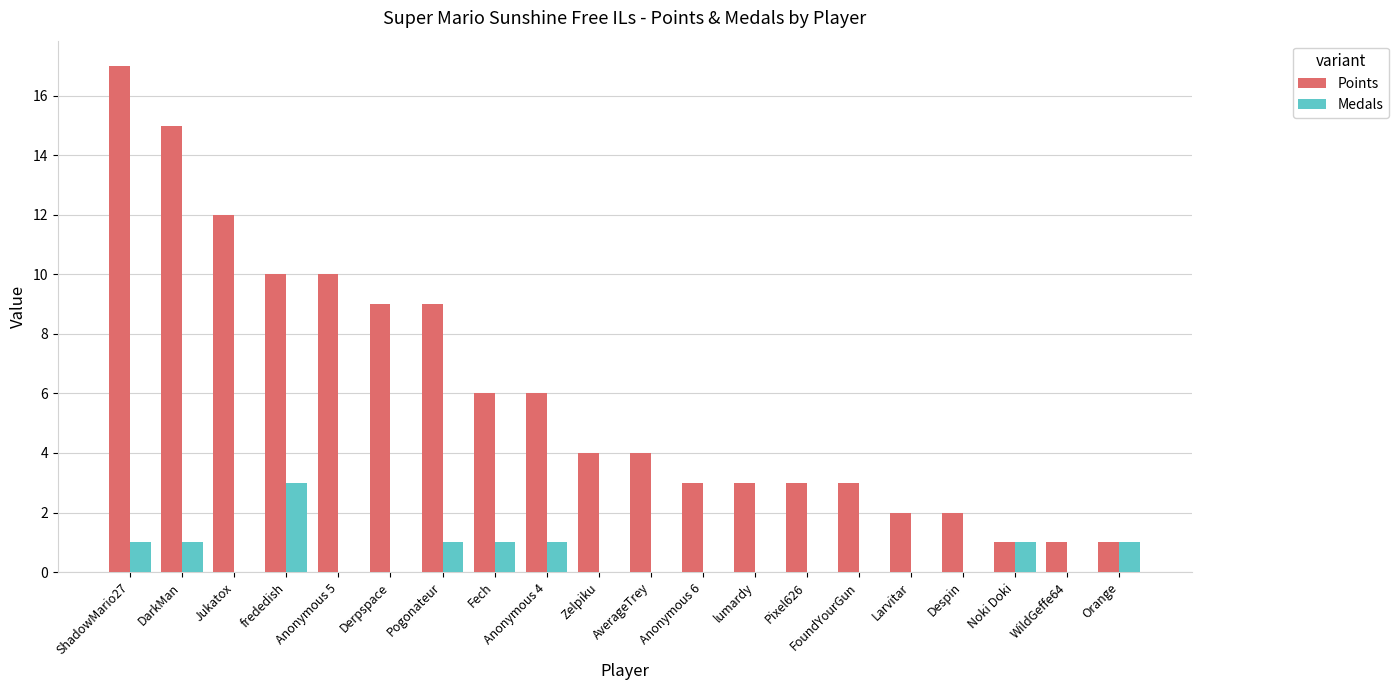

What is the spread (max minus min) of values at frededish?

7